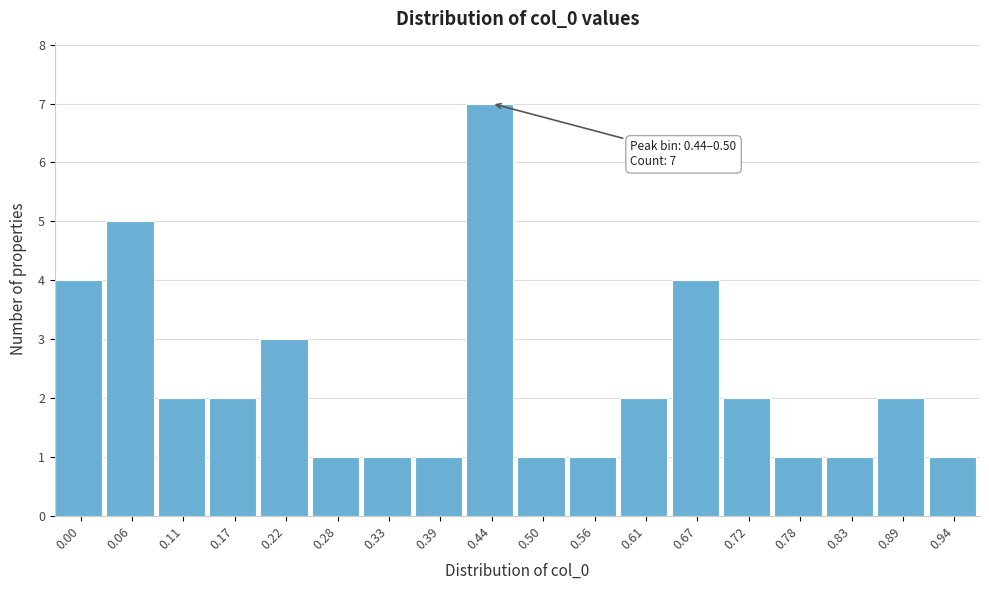

Reading left to right, what are all the values shown in this chart?

4	5	2	2	3	1	1	1	7	1	1	2	4	2	1	1	2	1